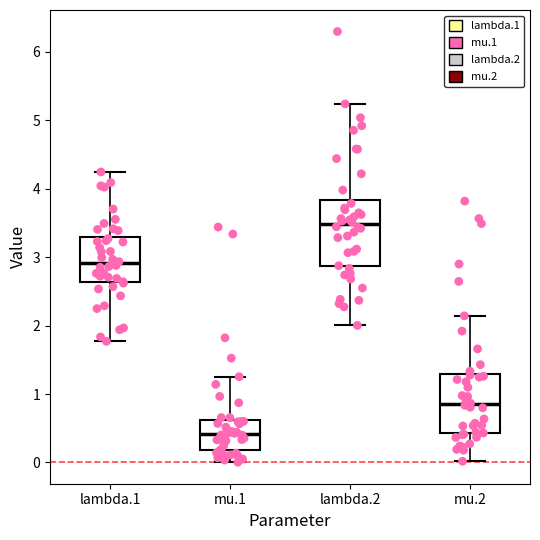

Reading left to right, read every box against the y-axis: the position of its median line, the range the box covers, and the ends of its whiskers. The values are not printed on the chart, so give them approximately, as read against the axis.

lambda.1: median 2.9, box 2.6 to 3.3, whiskers 1.8 to 4.2
mu.1: median 0.4, box 0.2 to 0.6, whiskers 0.0 to 1.3
lambda.2: median 3.5, box 2.9 to 3.8, whiskers 2.0 to 5.2
mu.2: median 0.9, box 0.4 to 1.3, whiskers 0.0 to 2.1